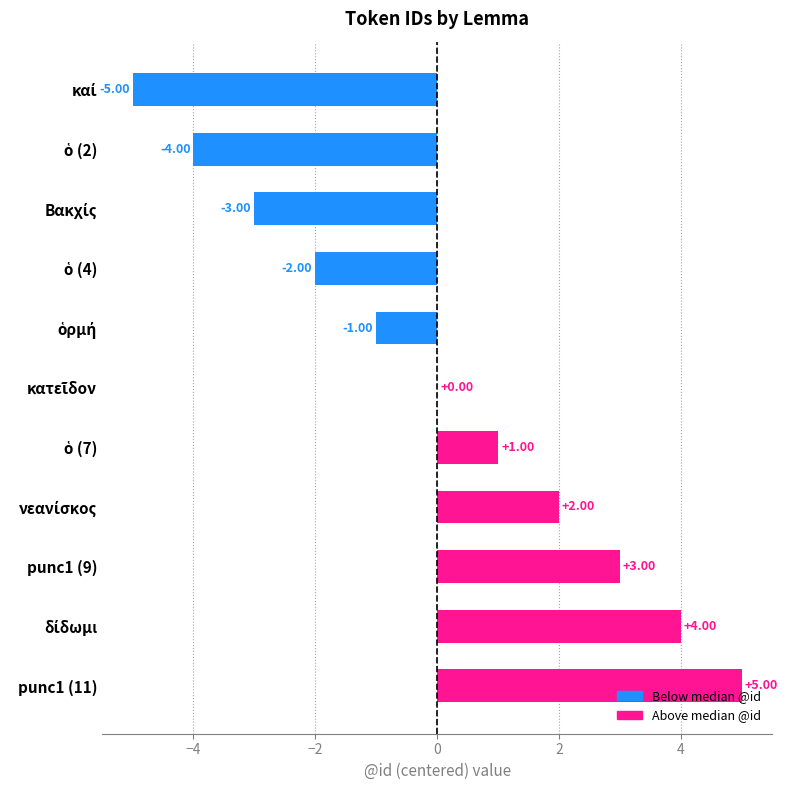

How many series are shown in this chart?

1